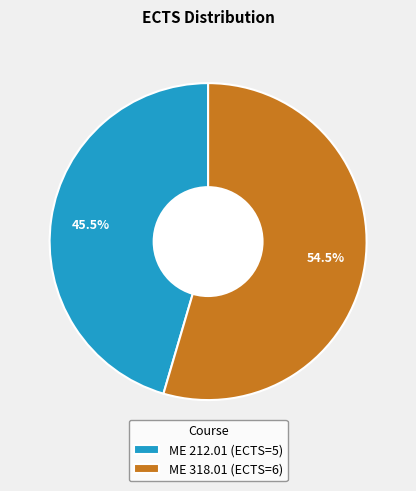

Which category has the smallest portion of the pie?

ME 212.01